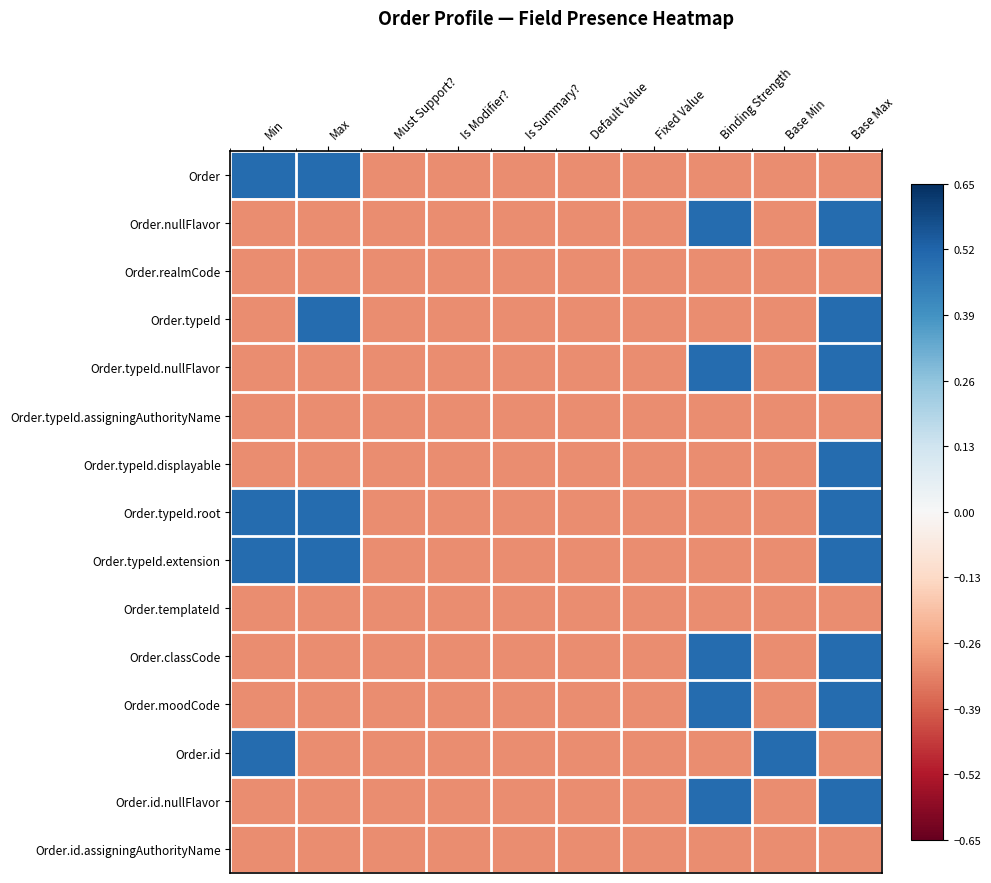

Rank the series by their maximum value, from lowest to highest.

Order.realmCode, Order.typeId.assigningAuthorityName, Order.templateId, Order.id.assigningAuthorityName, Order, Order.nullFlavor, Order.typeId, Order.typeId.nullFlavor, Order.typeId.displayable, Order.typeId.root, Order.typeId.extension, Order.classCode, Order.moodCode, Order.id, Order.id.nullFlavor